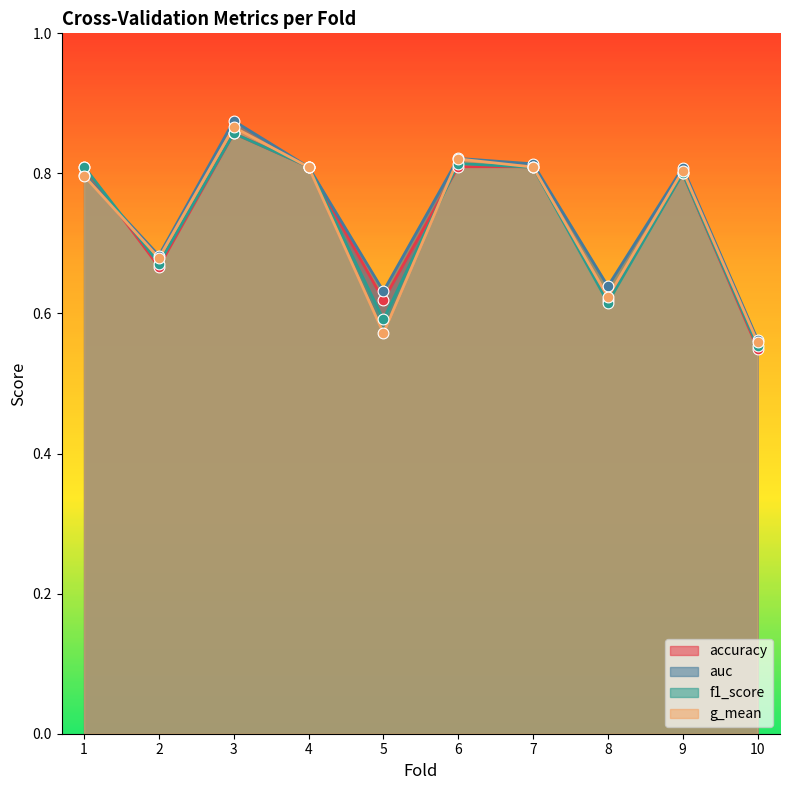

What is the total value across all series at 7?

3.2